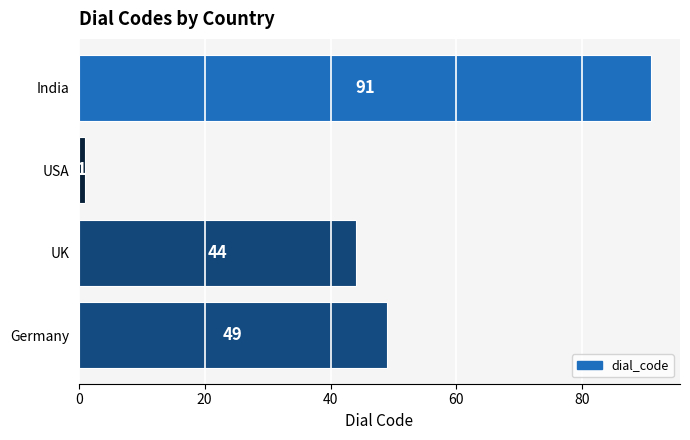

How many data points does each series have?

4